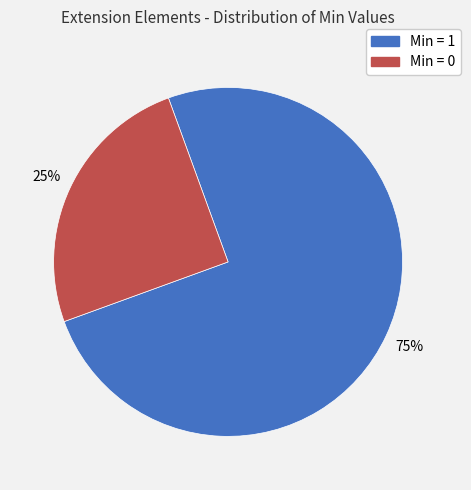

The Min = 0 slice represents 25% of the pie. True or false?

True